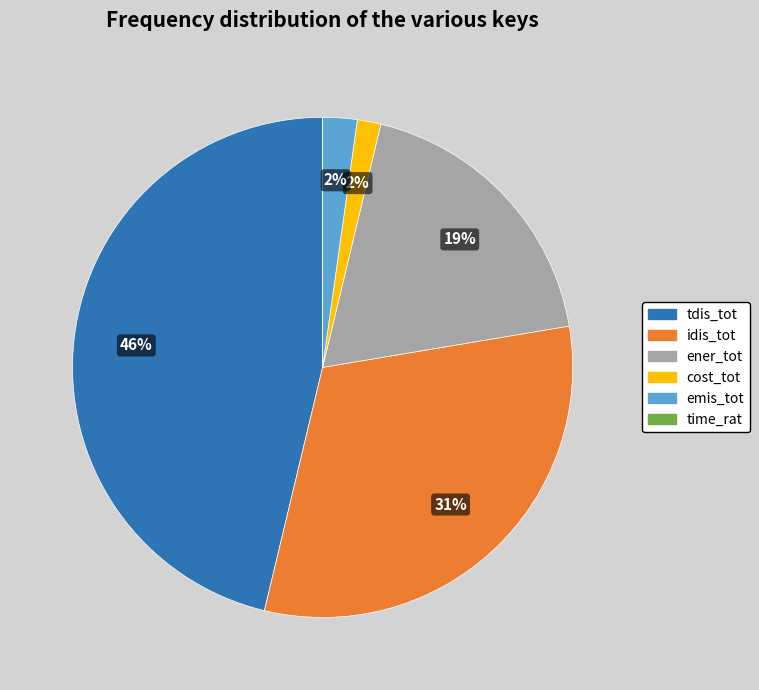

To the nearest percent, what is the average slice percentage?

17%